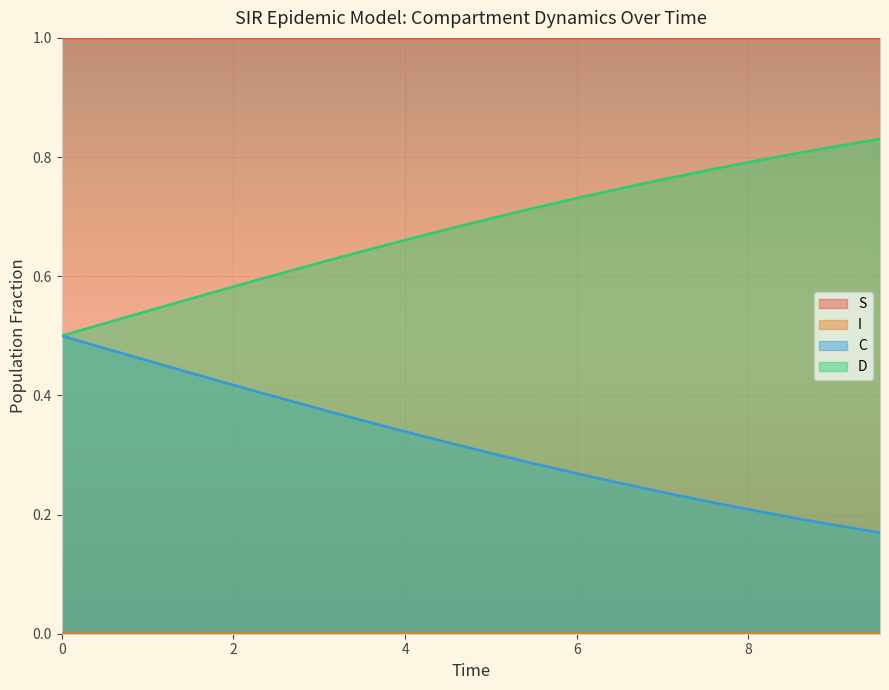

What is the highest value of the S series?

1.0